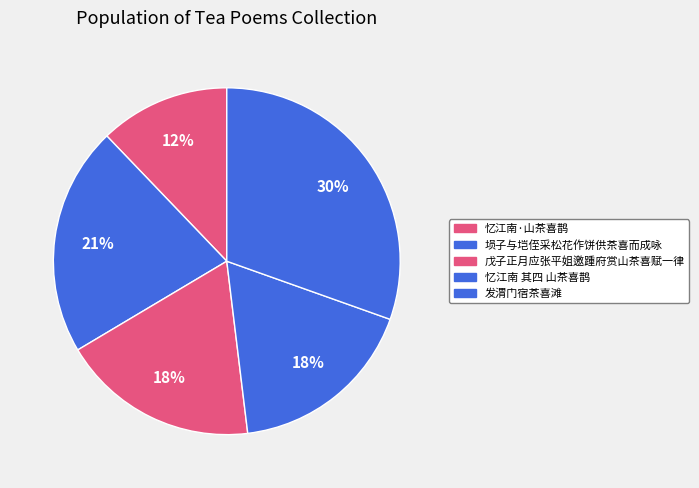

Count the number of slices in the pie.

5